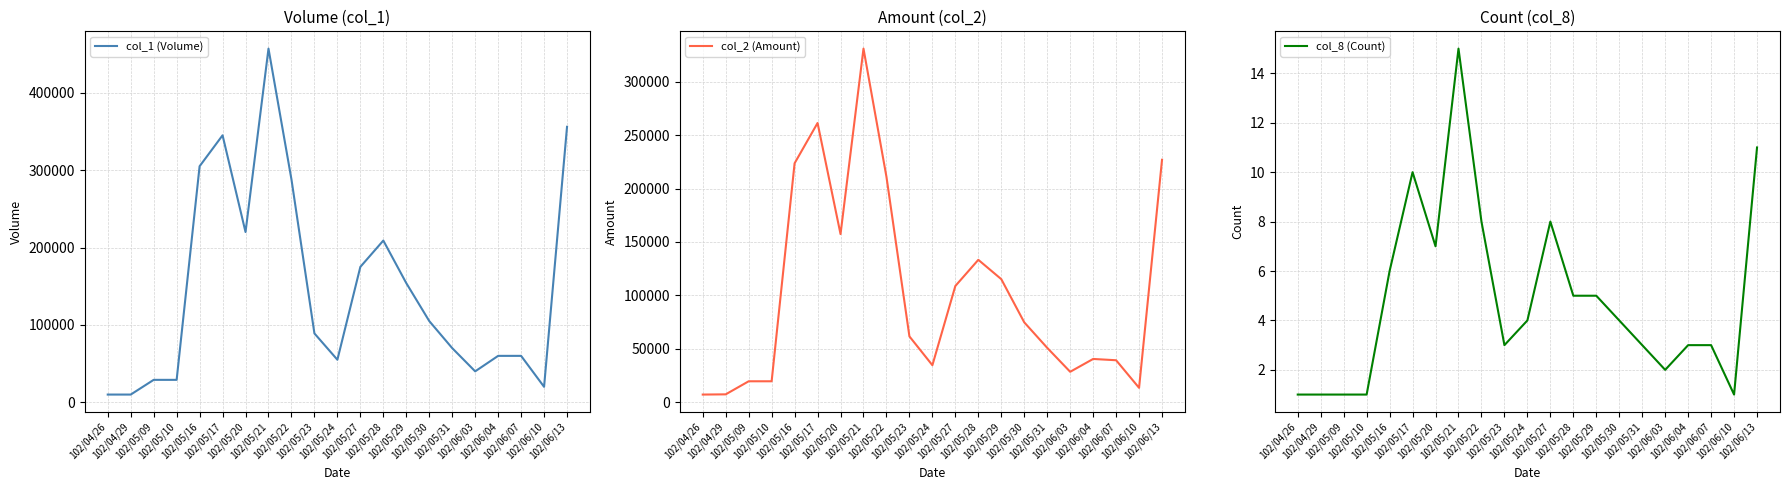

How many interior local valleys does the col_8 (Count) series have?

4